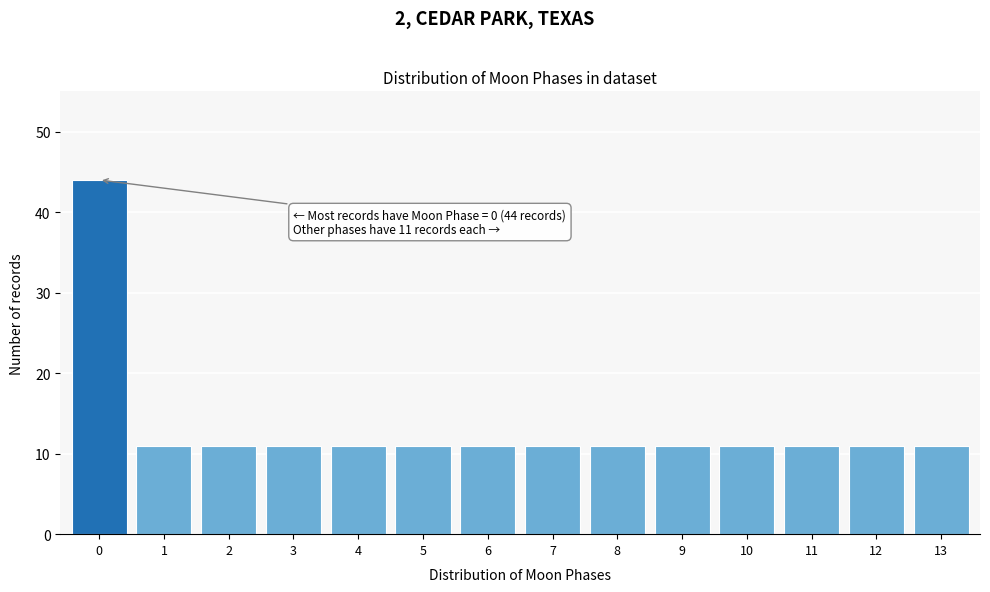

Reading left to right, transcribe all the data shown in this chart.

0=44	1=11	2=11	3=11	4=11	5=11	6=11	7=11	8=11	9=11	10=11	11=11	12=11	13=11